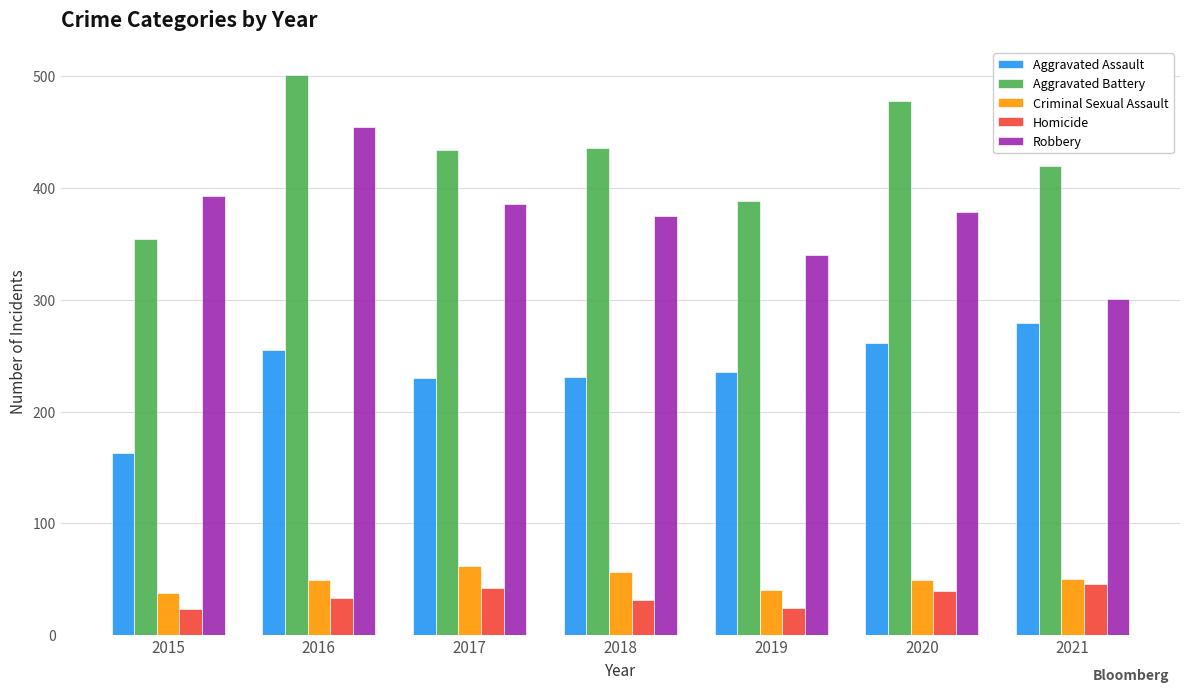

What is the difference between the highest and lowest values at 2020?

439